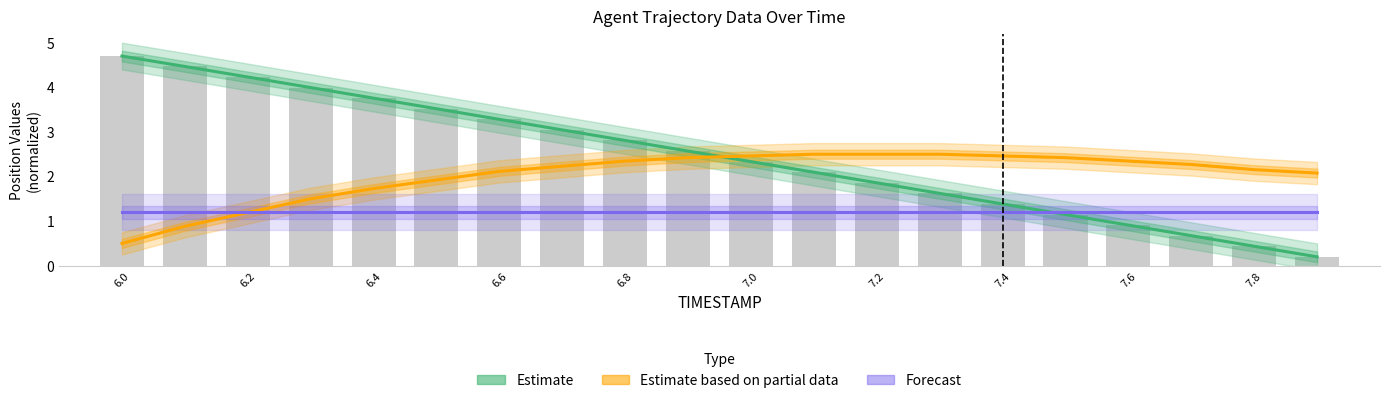

How many distinct data groups are displayed?

3